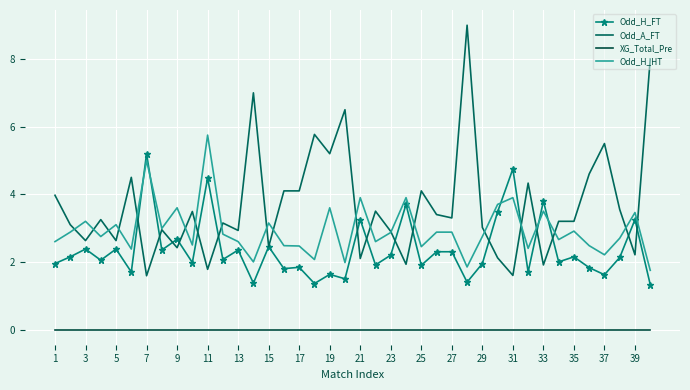

Reading left to right, what are all the values shown in this chart?

Odd_H_FT: 1.9	2.1	2.4	2.0	2.4	1.7	5.2	2.4	2.7	2.0	4.5	2.1	2.4	1.4	2.5	1.8	1.8	1.4	1.6	1.5	3.2	1.9	2.2	3.7	1.9	2.3	2.3	1.4	1.9	3.5	4.8	1.7	3.8	2.0	2.1	1.8	1.6	2.1	3.2	1.3
Odd_A_FT: 4.0	3.1	2.6	3.2	2.6	4.5	1.6	3.0	2.4	3.5	1.8	3.1	2.9	7.0	2.5	4.1	4.1	5.8	5.2	6.5	2.1	3.5	2.9	1.9	4.1	3.4	3.3	9.0	3.0	2.1	1.6	4.3	1.9	3.2	3.2	4.6	5.5	3.5	2.2	8.0
XG_Total_Pre: 0.0	0.0	0.0	0.0	0.0	0.0	0.0	0.0	0.0	0.0	0.0	0.0	0.0	0.0	0.0	0.0	0.0	0.0	0.0	0.0	0.0	0.0	0.0	0.0	0.0	0.0	0.0	0.0	0.0	0.0	0.0	0.0	0.0	0.0	0.0	0.0	0.0	0.0	0.0	0.0
Odd_H_HT: 2.6	2.9	3.2	2.8	3.1	2.4	5.0	3.0	3.6	2.5	5.8	2.8	2.6	2.0	3.1	2.5	2.5	2.1	3.6	2.0	3.9	2.6	2.9	3.9	2.5	2.9	2.9	1.9	2.8	3.7	3.9	2.4	3.5	2.7	2.9	2.5	2.2	2.7	3.5	1.8